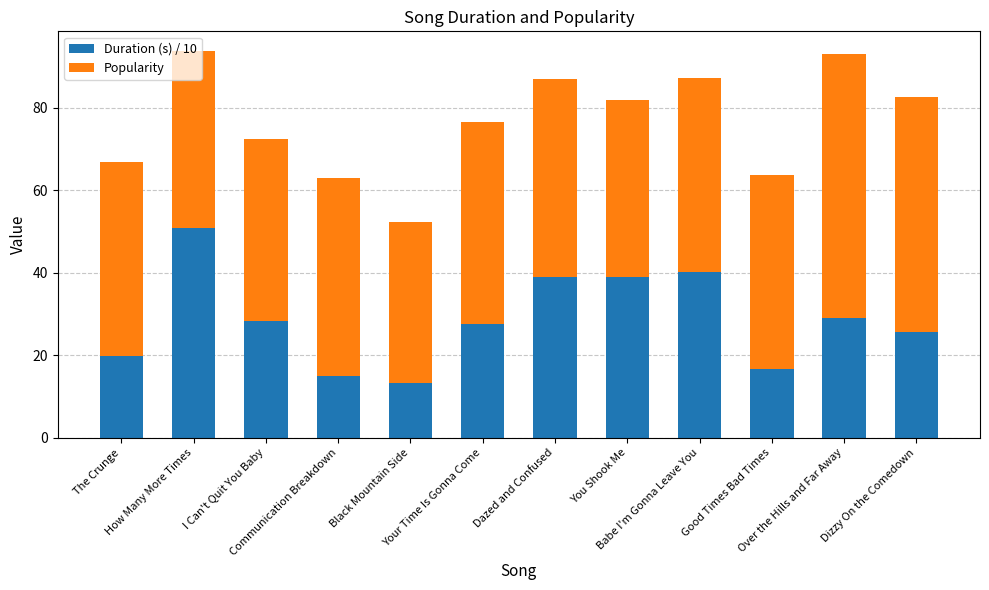

What is the maximum value for Duration (s) / 10?

50.8